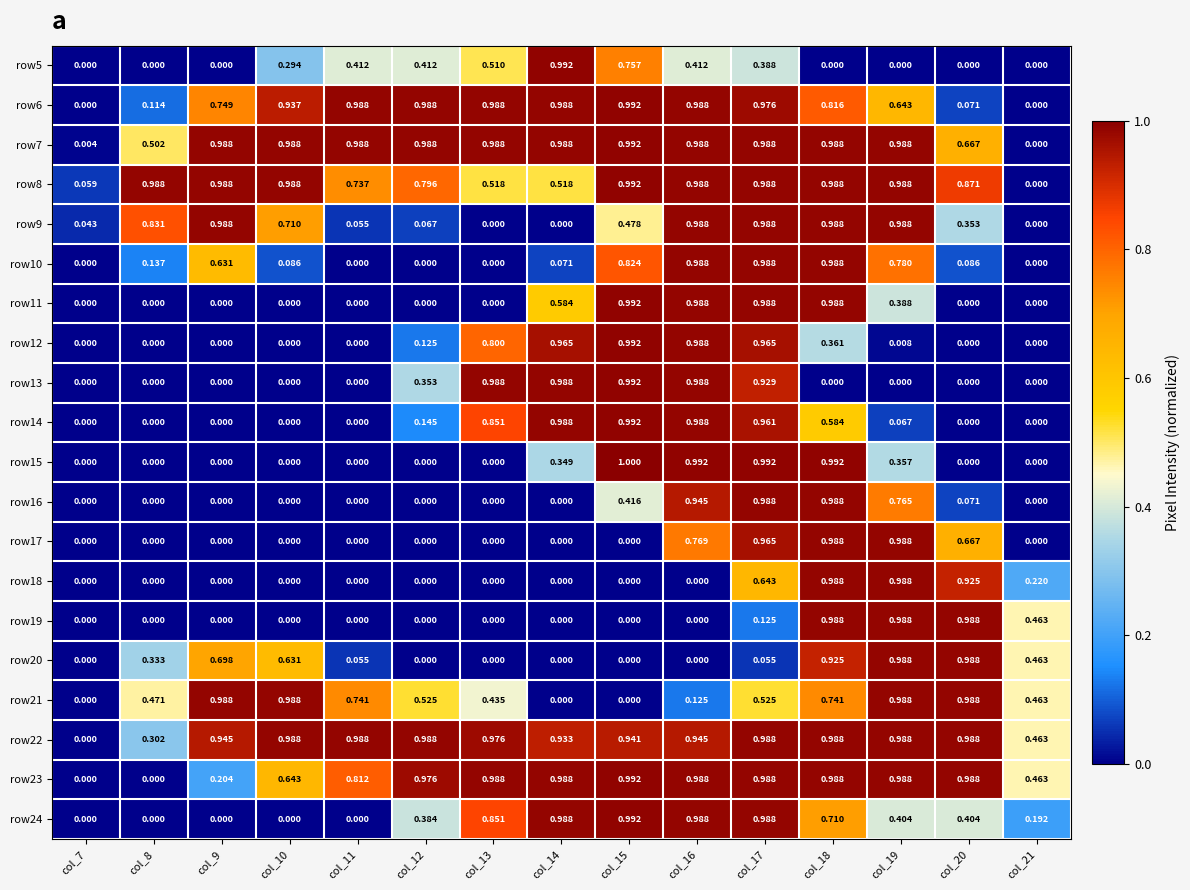

At col_20, list the series in order from largest to smallest.

row19, row20, row21, row22, row23, row18, row8, row7, row17, row24, row9, row10, row6, row16, row5, row11, row12, row13, row14, row15